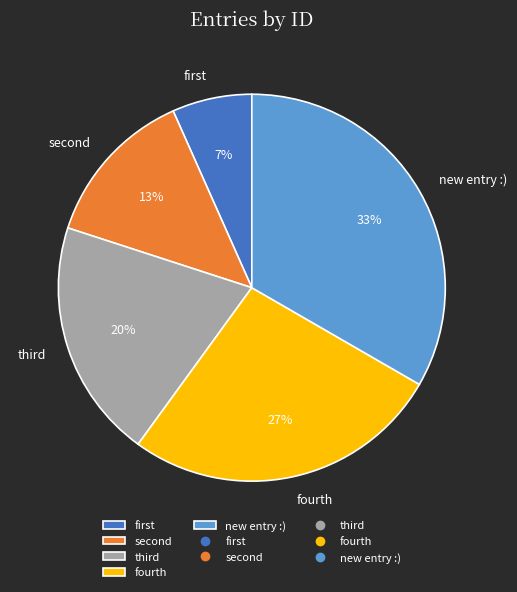

Count the number of slices in the pie.

5